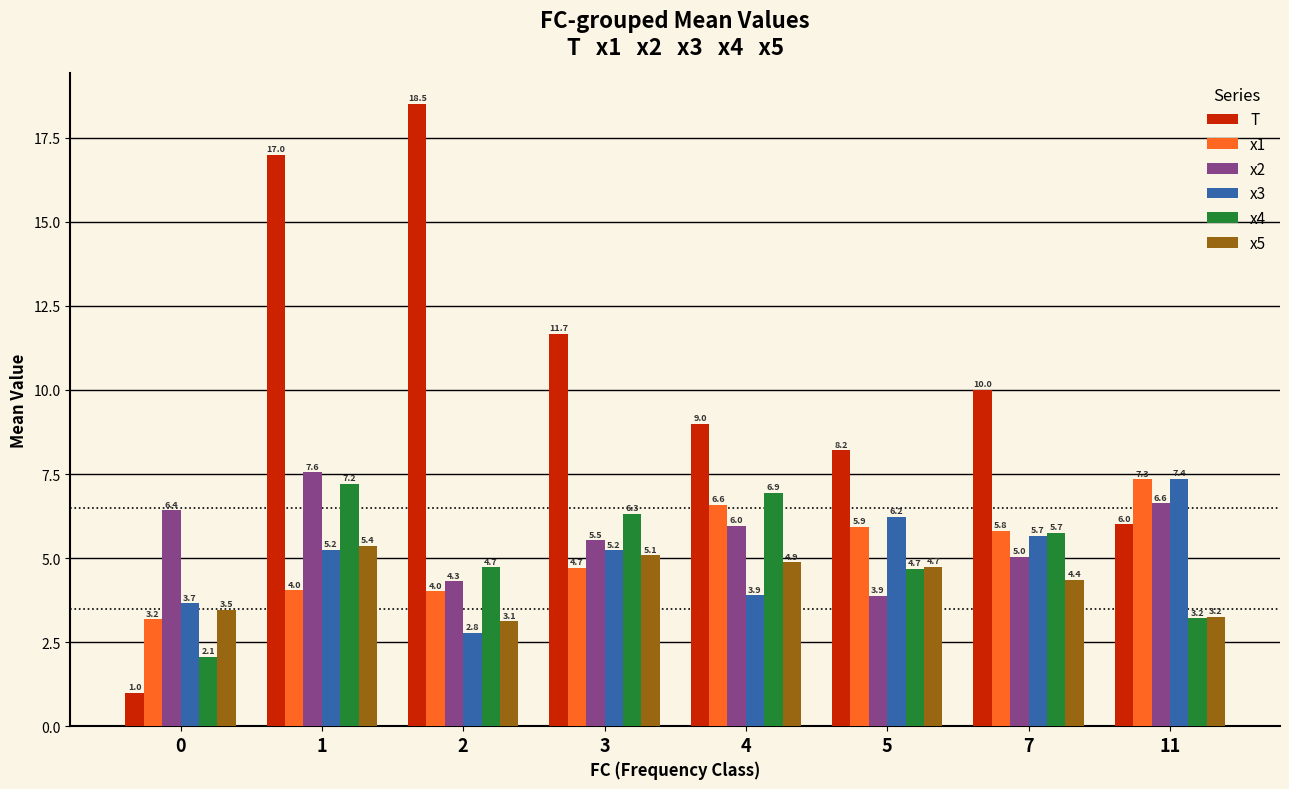

Reading left to right, extract all data points from this chart.

T: 0=1.0	1=17.0	2=18.5	3=11.7	4=9.0	5=8.2	7=10.0	11=6.0
x1: 0=3.2	1=4.0	2=4.0	3=4.7	4=6.6	5=5.9	7=5.8	11=7.3
x2: 0=6.4	1=7.6	2=4.3	3=5.5	4=6.0	5=3.9	7=5.0	11=6.6
x3: 0=3.7	1=5.2	2=2.8	3=5.2	4=3.9	5=6.2	7=5.7	11=7.4
x4: 0=2.1	1=7.2	2=4.7	3=6.3	4=6.9	5=4.7	7=5.7	11=3.2
x5: 0=3.5	1=5.4	2=3.1	3=5.1	4=4.9	5=4.7	7=4.4	11=3.2